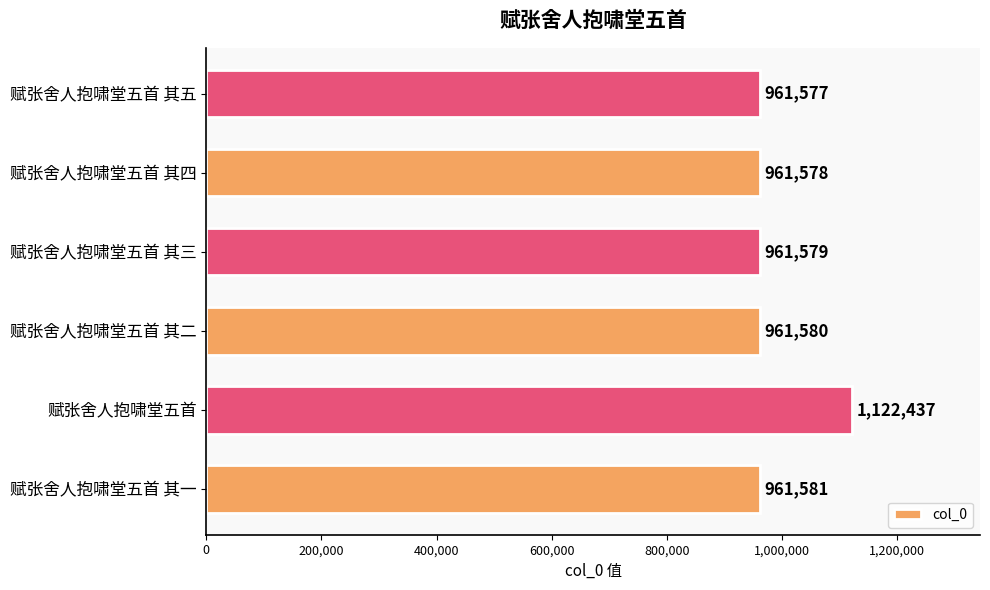

Is it true that the value at 赋张舍人抱啸堂五首 其三 is 1576292?

False